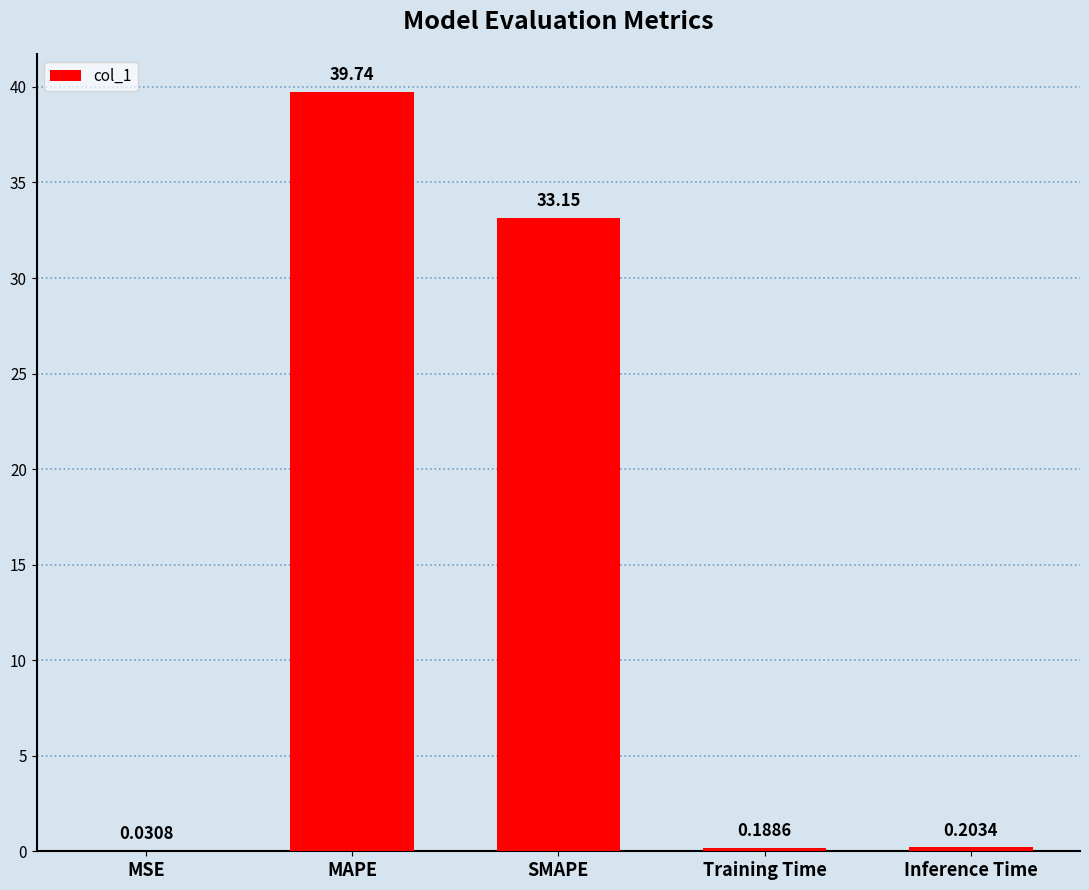

Which has a higher value, MAPE or Training Time?

MAPE